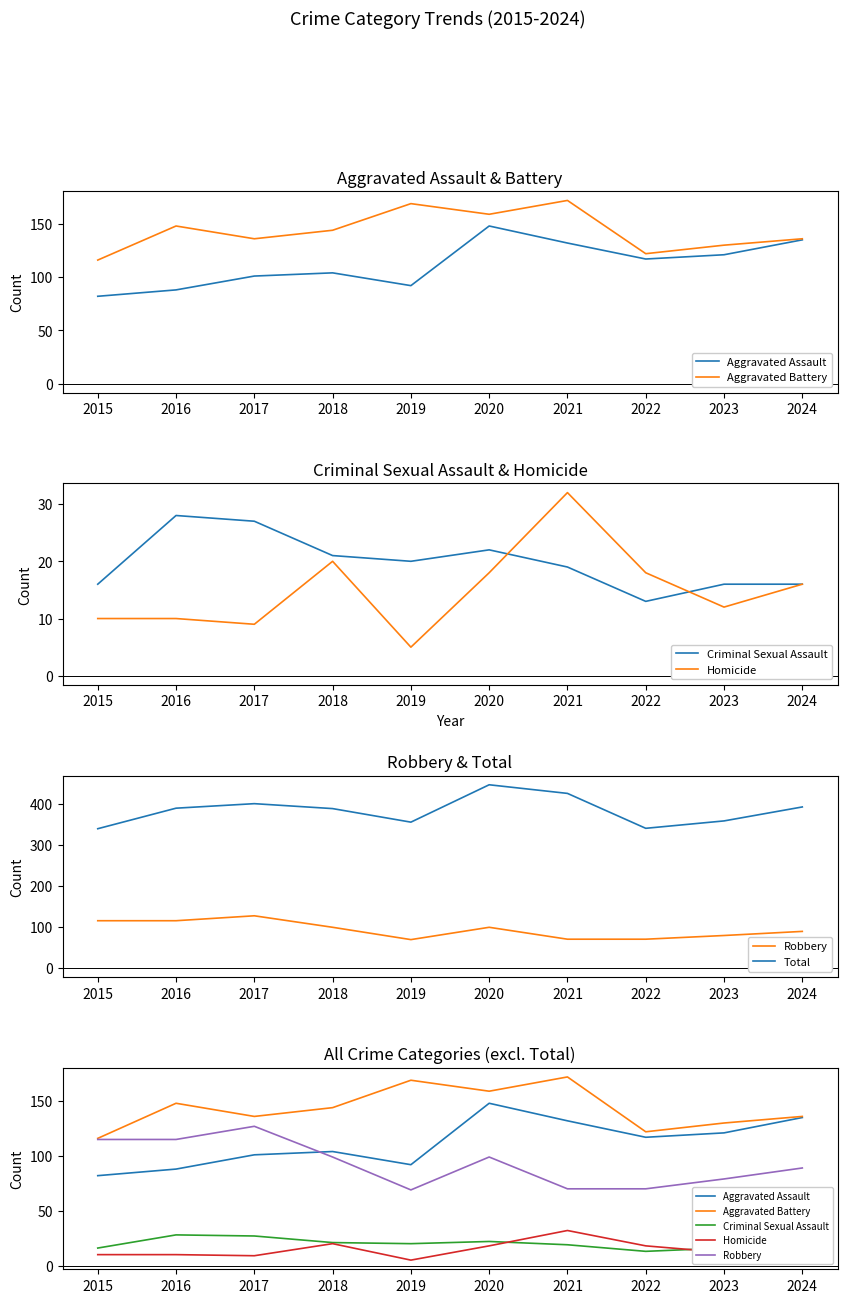

Reading left to right, list all the values displayed in this chart.

Aggravated Assault: 82	88	101	104	92	148	132	117	121	135
Aggravated Battery: 116	148	136	144	169	159	172	122	130	136
Criminal Sexual Assault: 16	28	27	21	20	22	19	13	16	16
Homicide: 10	10	9	20	5	18	32	18	12	16
Robbery: 115	115	127	99	69	99	70	70	79	89
Total: 339	389	400	388	355	446	425	340	358	392